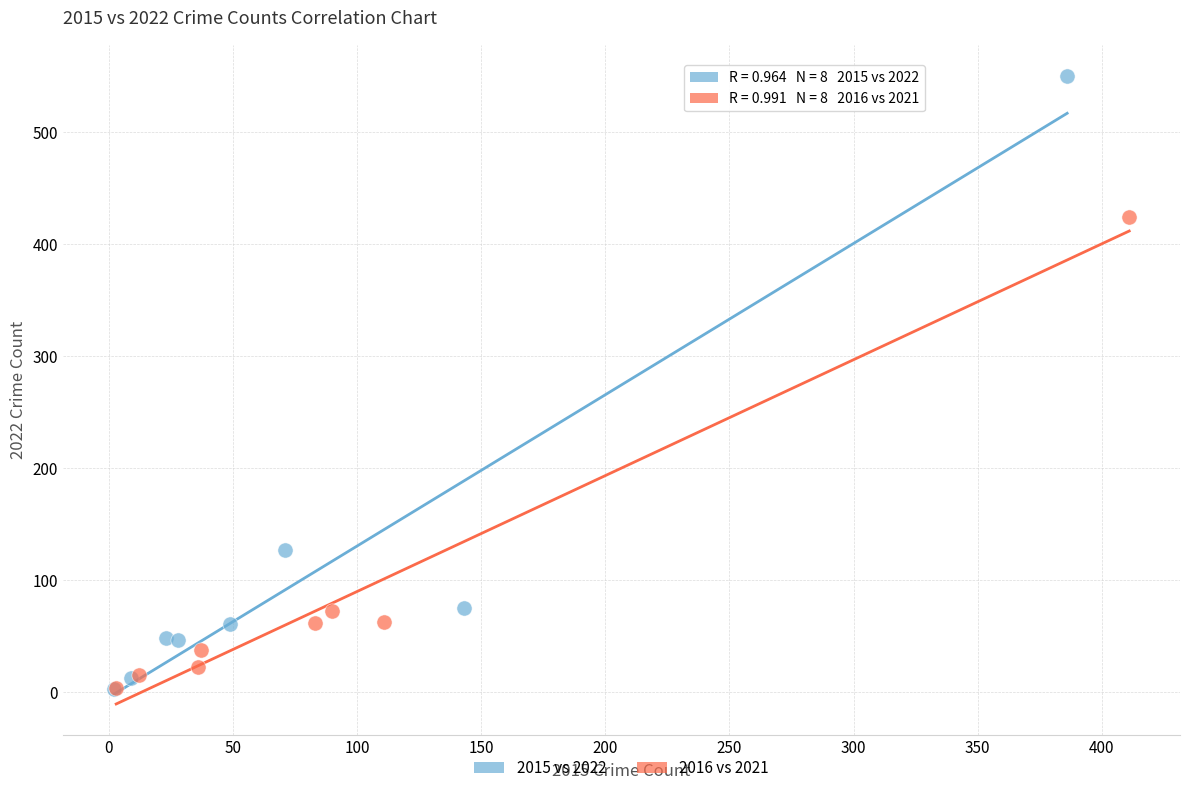

Which series has the widest spread of Y values?

2015 vs 2022